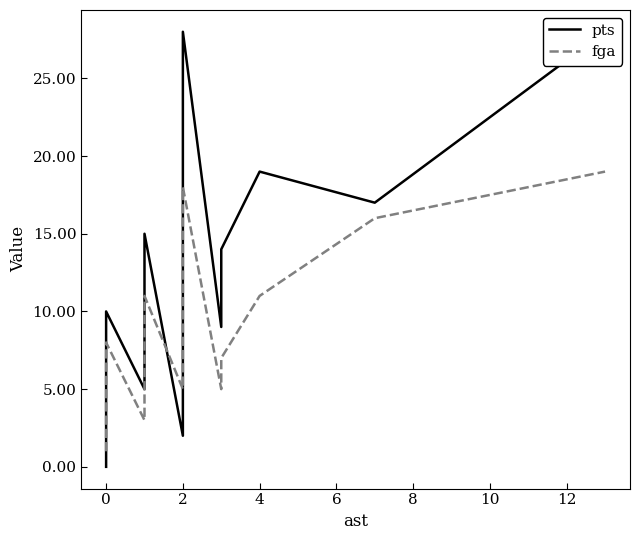

At how many categories does at least one series exceed 3?

16